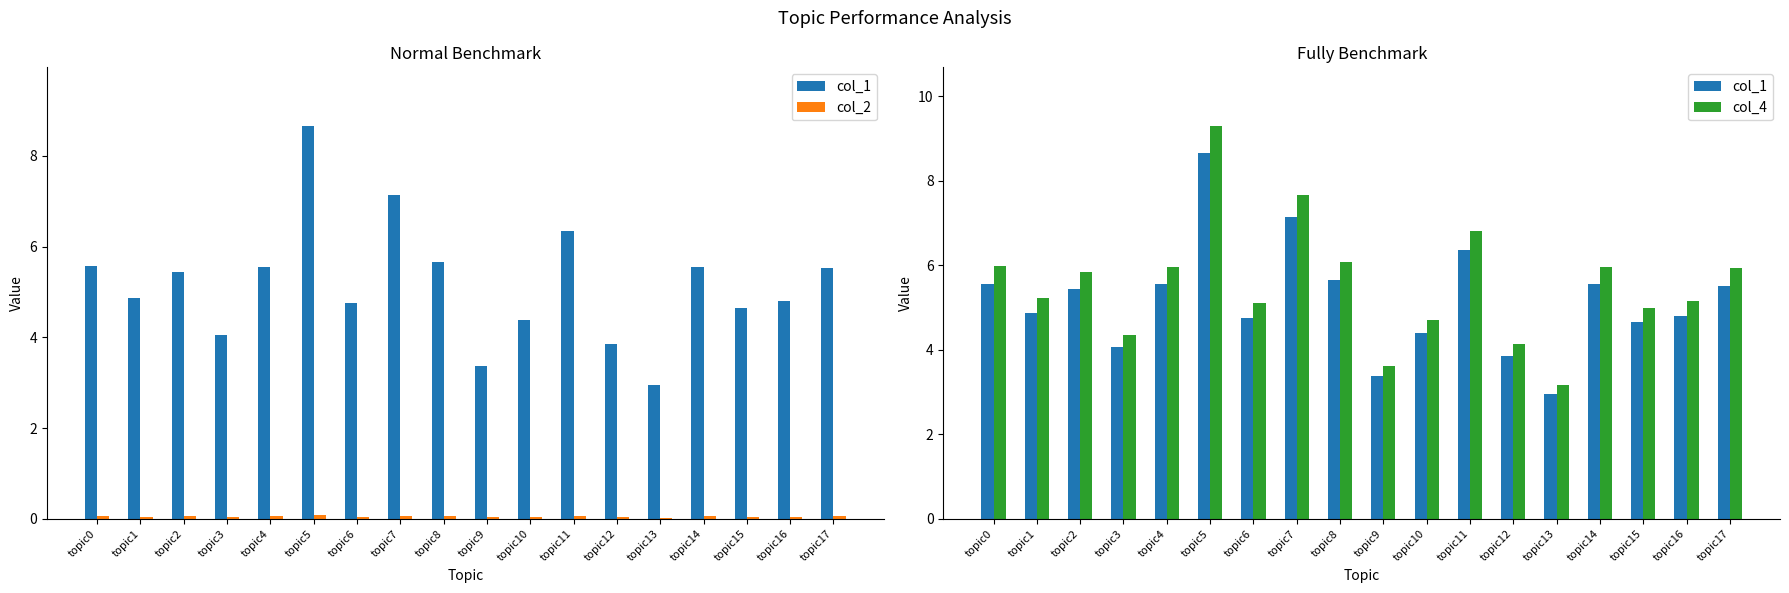

Reading left to right, extract all data points from this chart.

col_1: 5.6	4.9	5.4	4.1	5.5	8.6	4.8	7.1	5.7	3.4	4.4	6.3	3.8	3.0	5.5	4.6	4.8	5.5
col_2: 0.1	0.1	0.1	0.0	0.1	0.1	0.1	0.1	0.1	0.0	0.0	0.1	0.0	0.0	0.1	0.0	0.1	0.1
col_4: 6.0	5.2	5.8	4.4	6.0	9.3	5.1	7.7	6.1	3.6	4.7	6.8	4.1	3.2	6.0	5.0	5.2	5.9